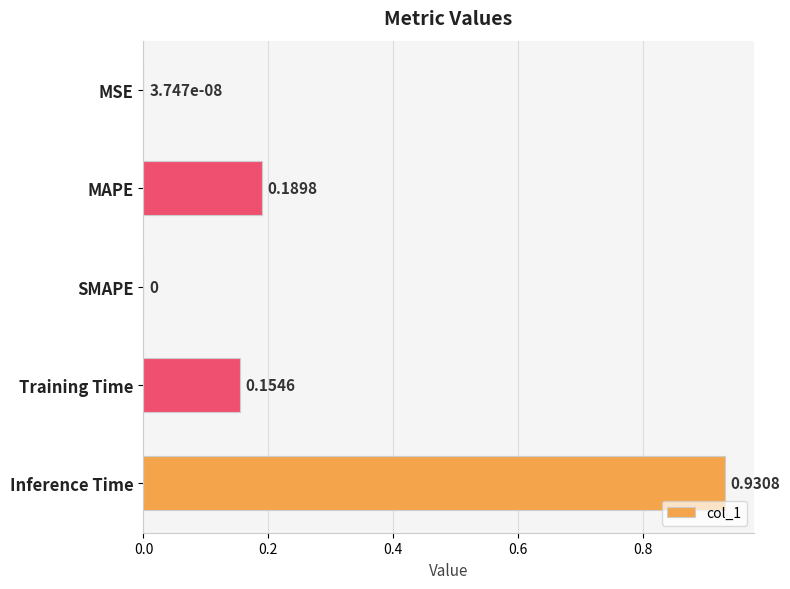

Which label corresponds to the largest value in the chart?

Inference Time